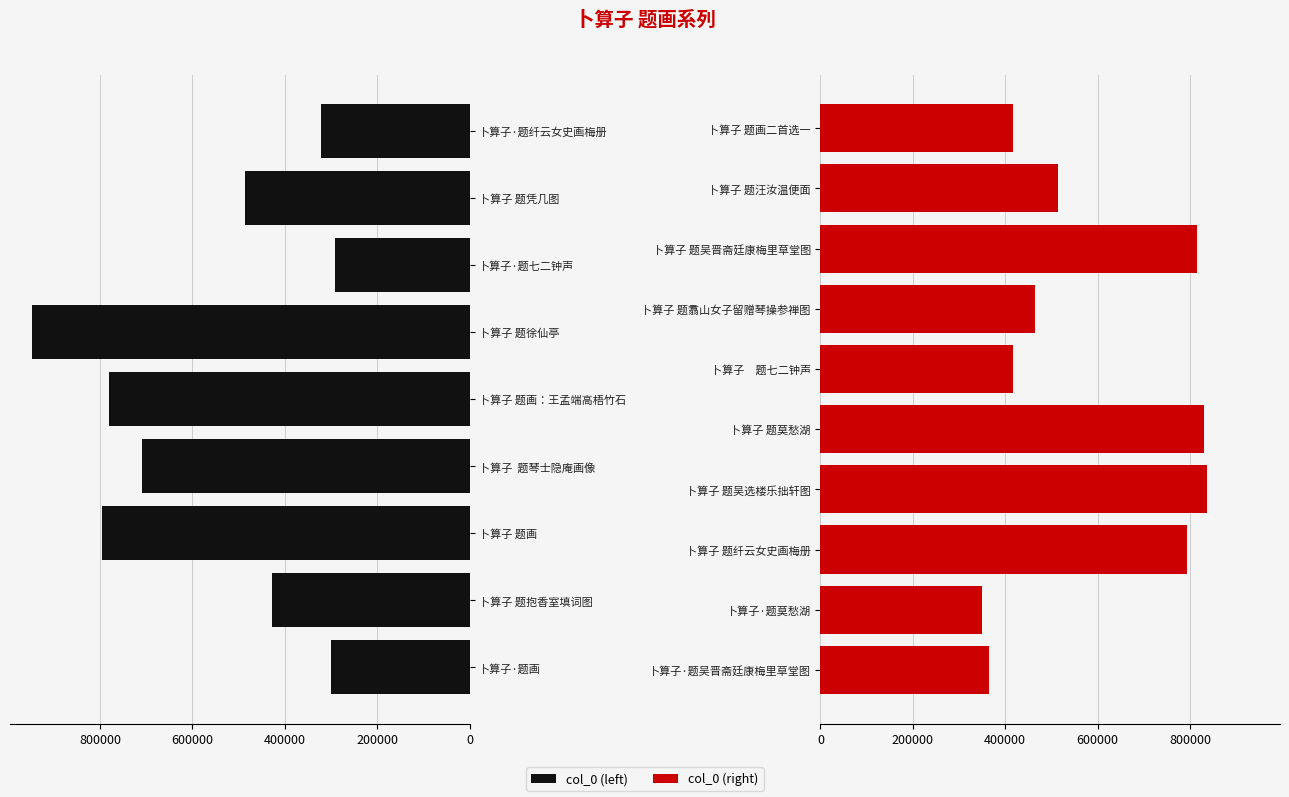

Reading left to right, transcribe all the data shown in this chart.

300474	427646	795495	708795	780565	947759	291882	486850	322388	366039	350267	794548	836412	831177	417381	464245	816401	514101	417608